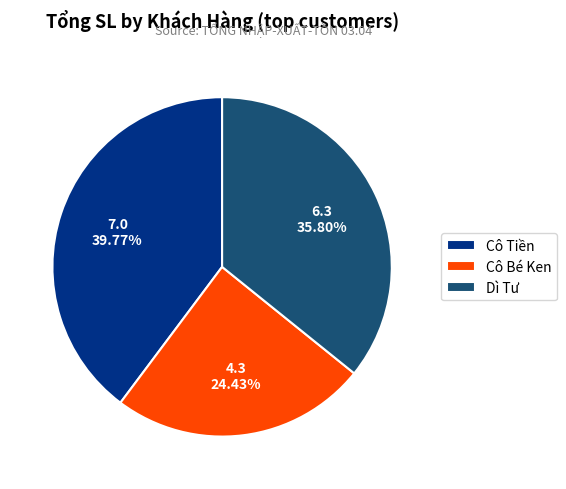

Rank the categories by value from lowest to highest.

Cô Bé Ken, Dì Tư, Cô Tiền